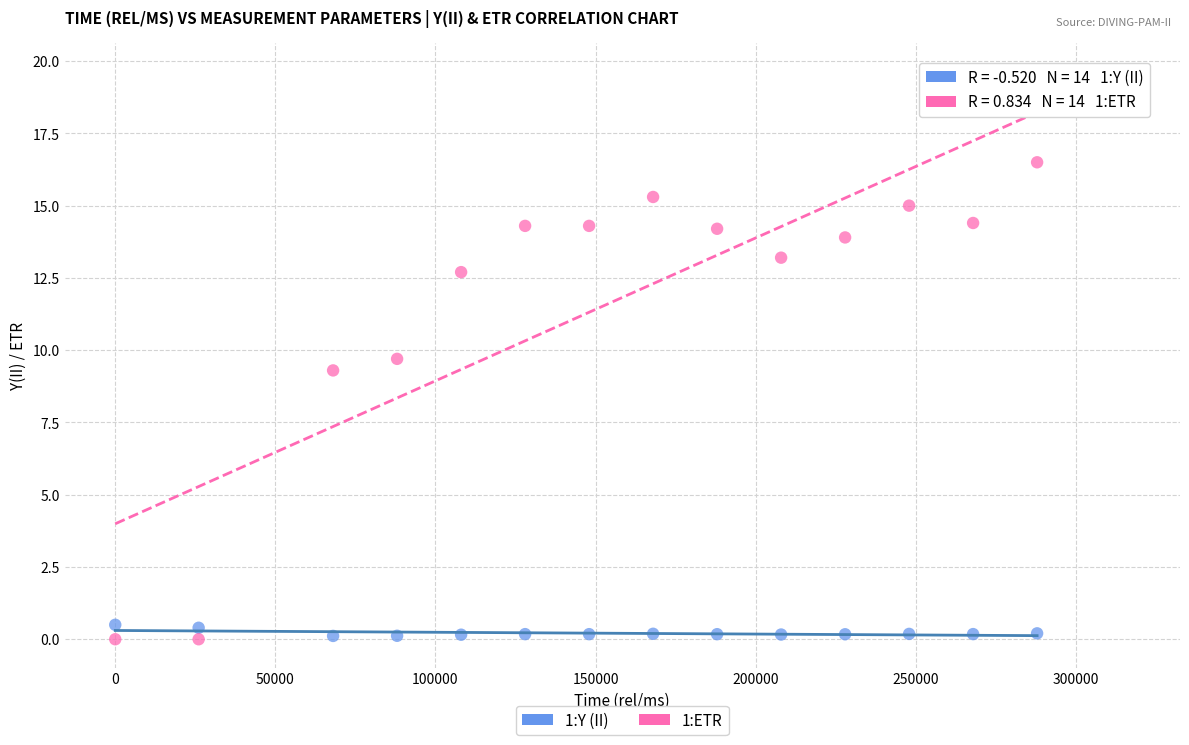

Which series contains the highest Y value?

1:ETR